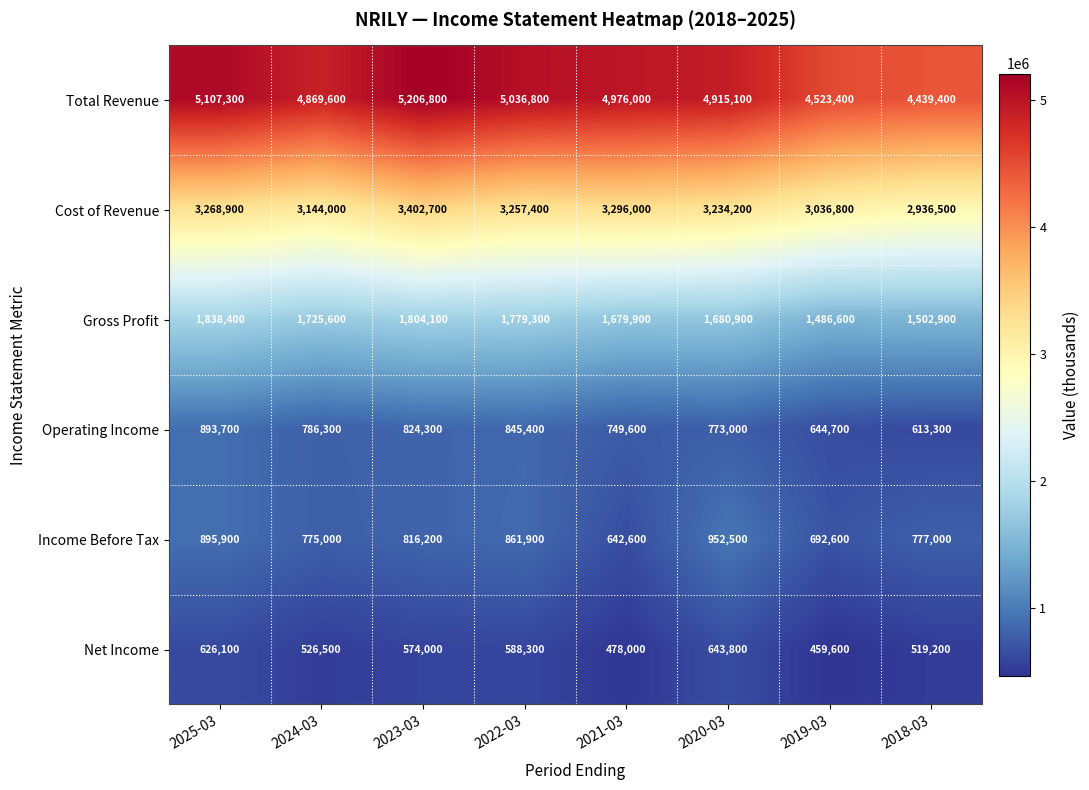

What is the sum of all Income Before Tax values?

6413700